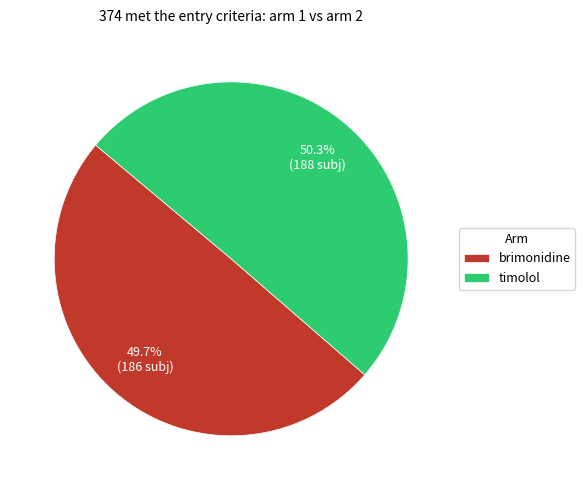

Which category has the smallest portion of the pie?

brimonidine